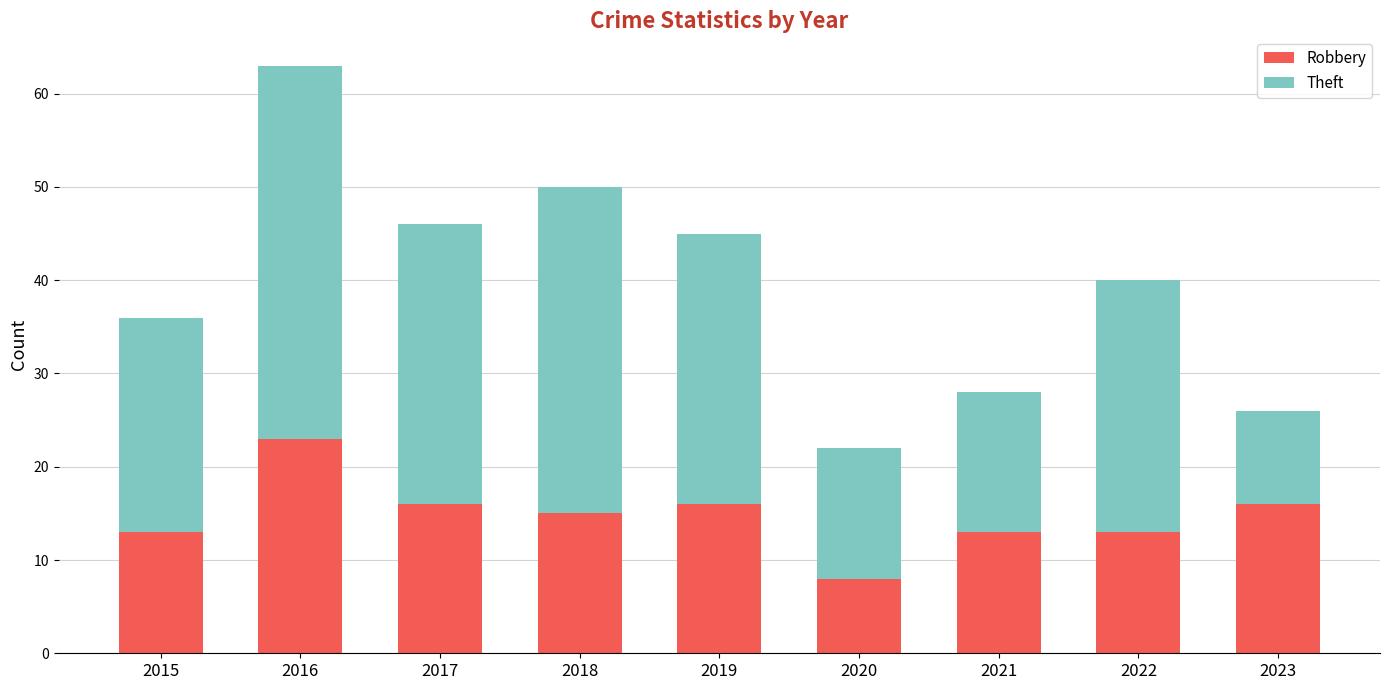

Reading left to right, list the values for the Robbery series.

13	23	16	15	16	8	13	13	16